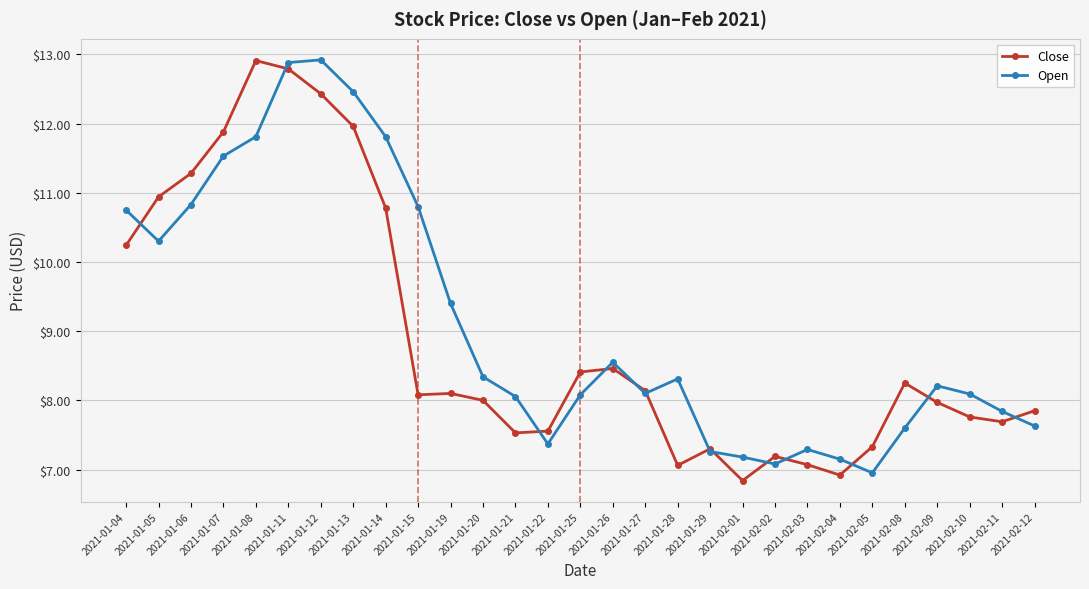

What is the average value of the Open series?

9.1